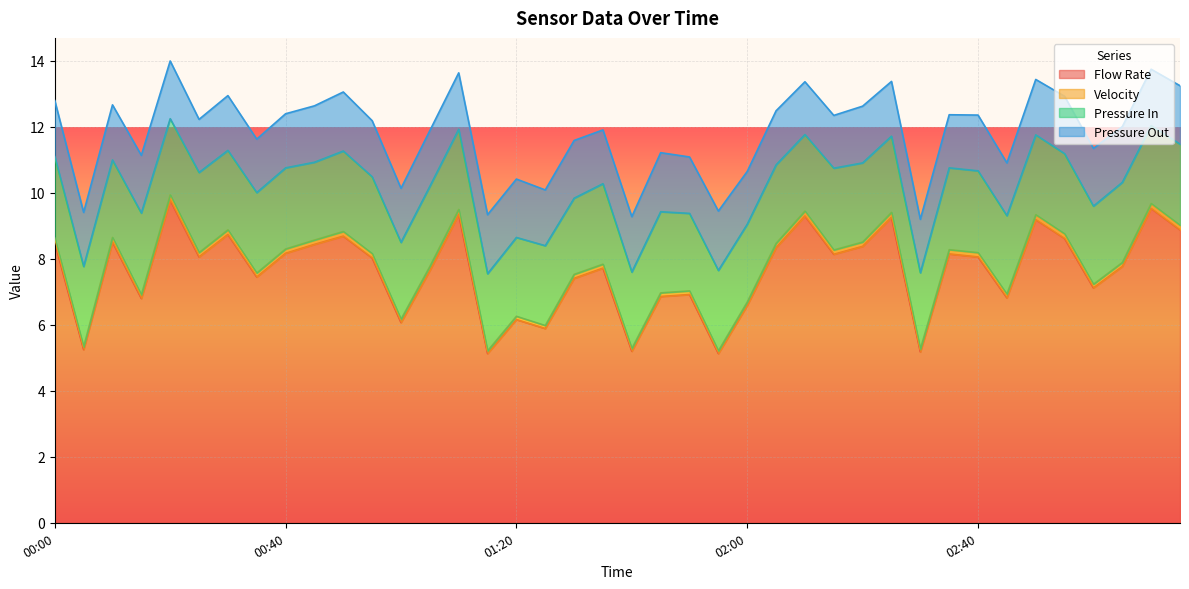

At which category is the sum across all series the highest?

00:20